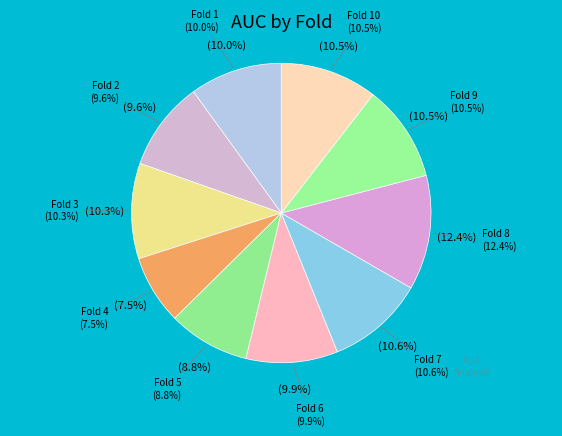

Is there any slice that represents more than half of the pie?

No